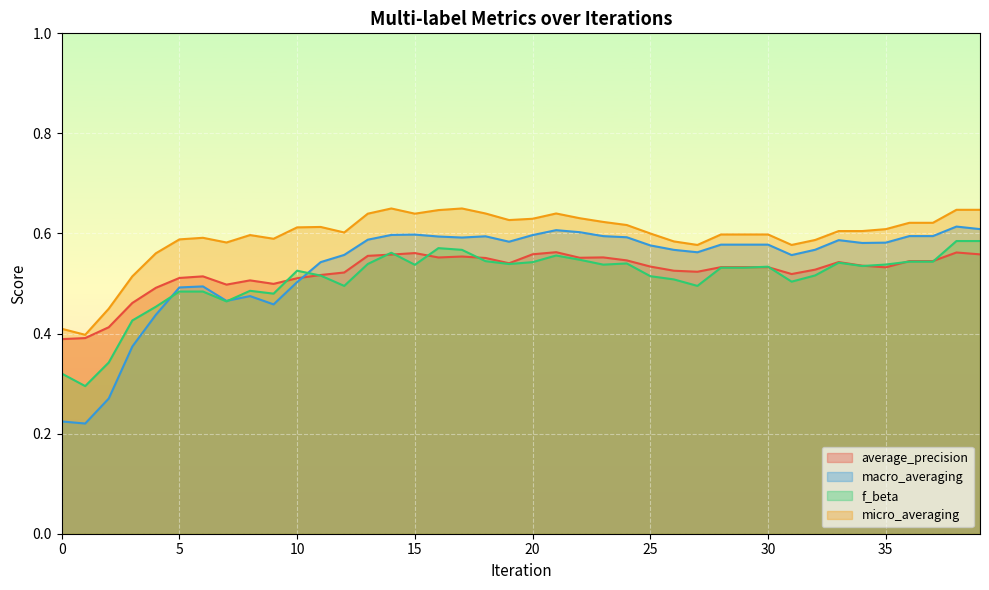

Where is the first local minimum for f_beta?

1